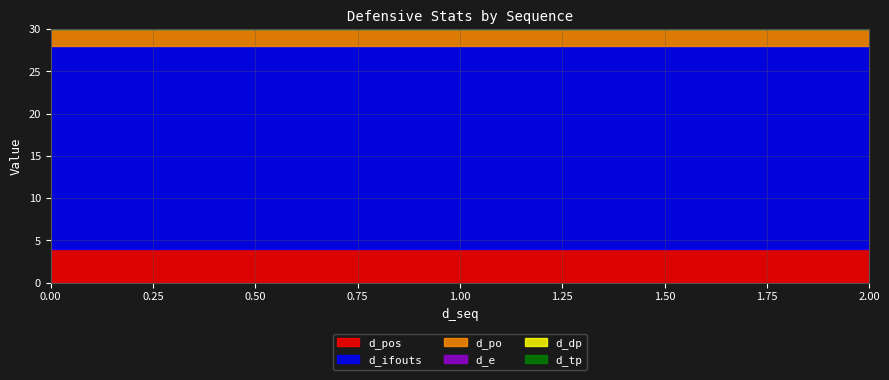

Is the value of d_pos at 1 greater than the value of d_dp at 1?

Yes